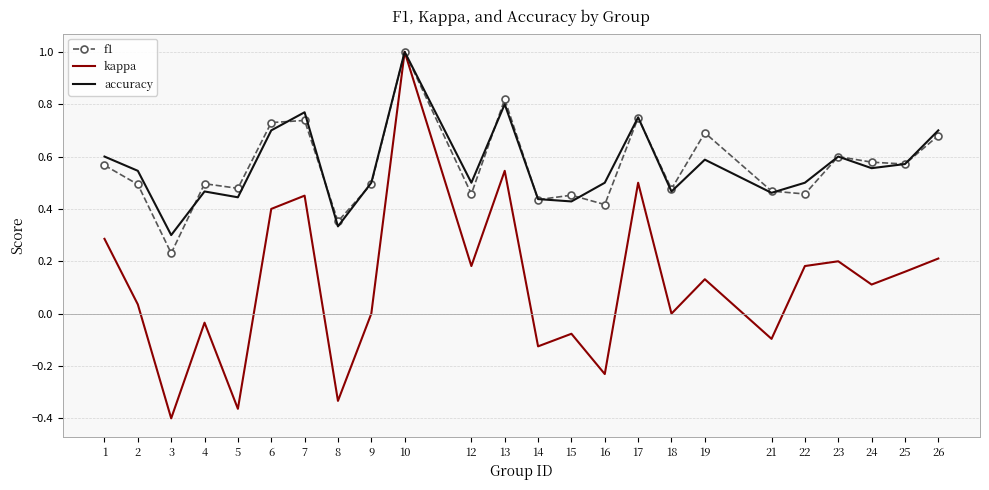

At which category is the sum across all series the highest?

10